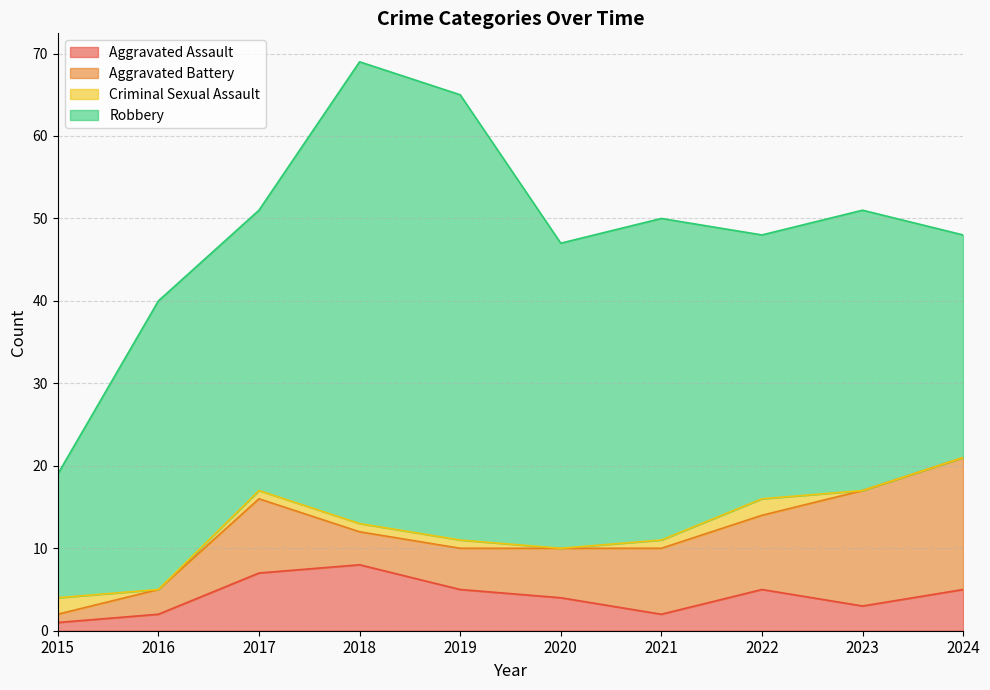

At which category does Criminal Sexual Assault reach its first local peak?

2022